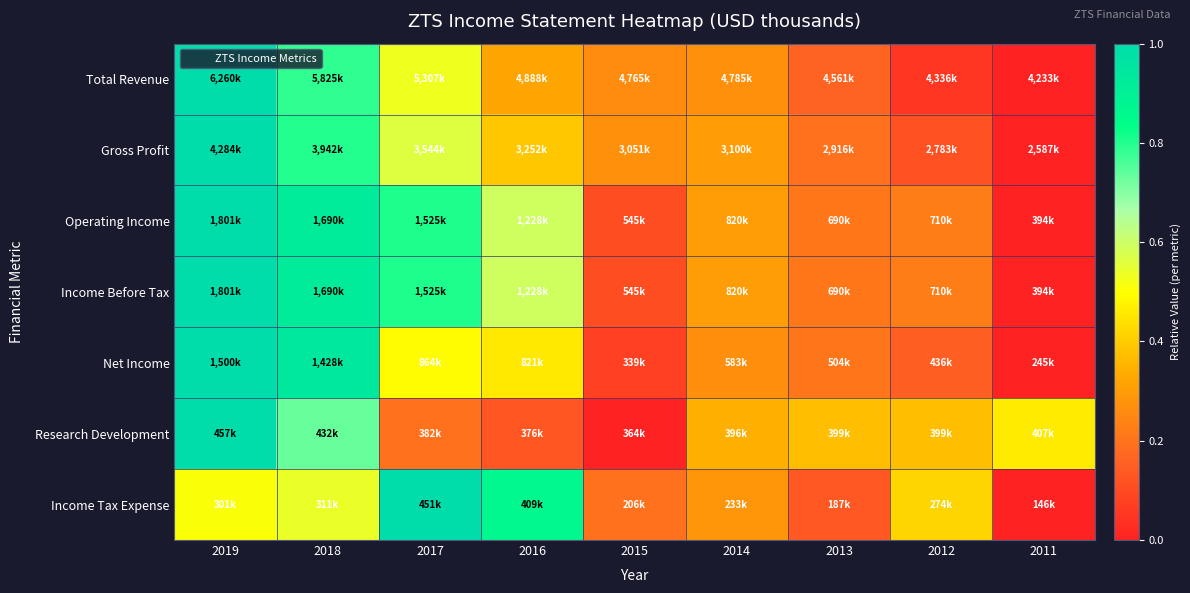

Count the number of categories in the chart.

9